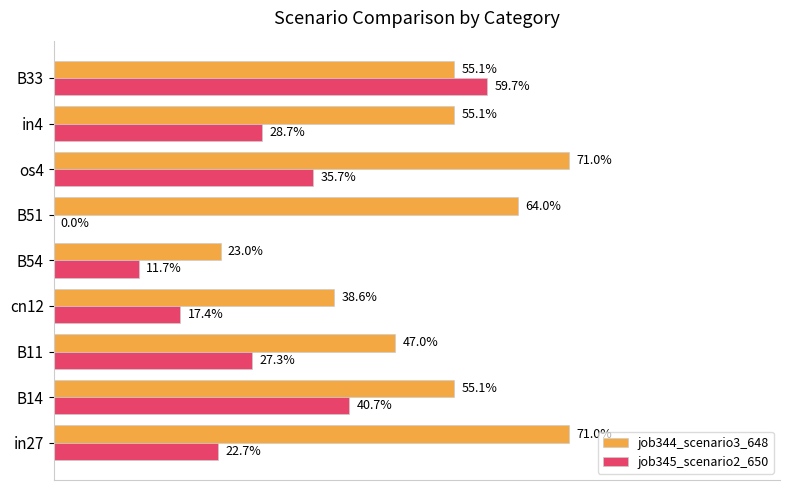

What are all the series names shown in the legend?

job344_scenario3_648, job345_scenario2_650